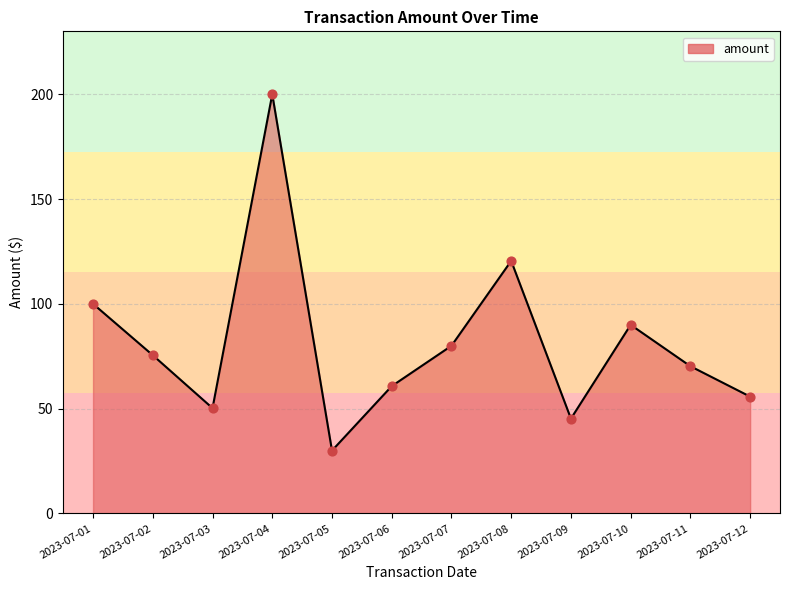

Which has a higher value, 2023-07-04 or 2023-07-02?

2023-07-04